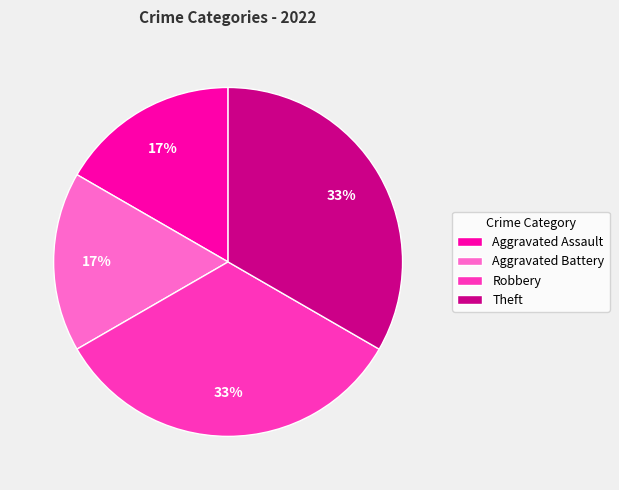

To the nearest percent, what portion does Aggravated Assault represent?

17%